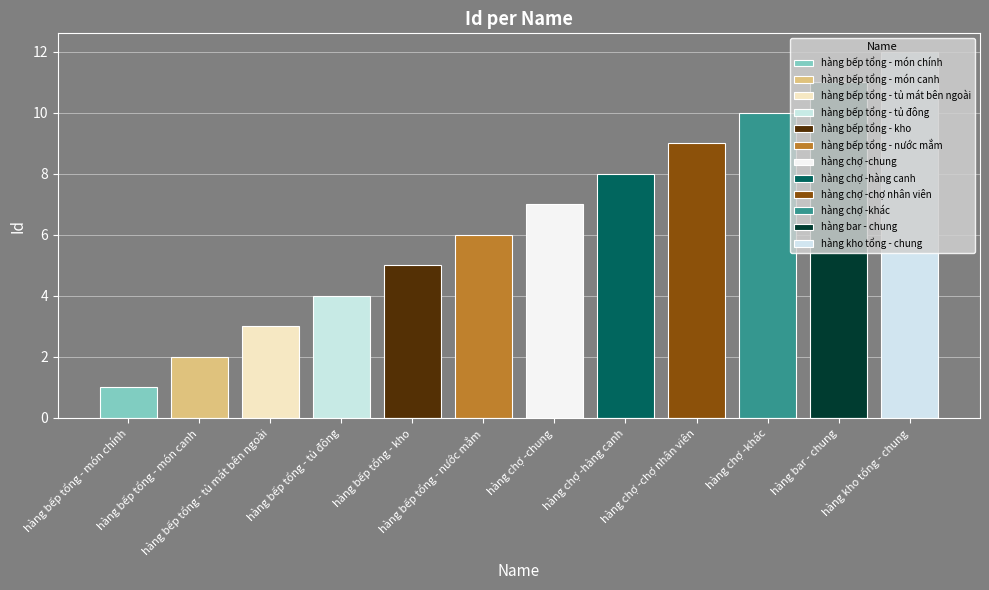

At which label does the data first exceed 7?

hàng chợ -hàng canh